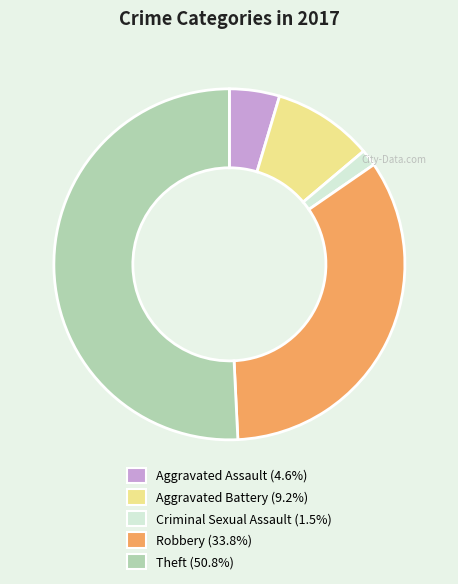

Count the number of slices in the pie.

5